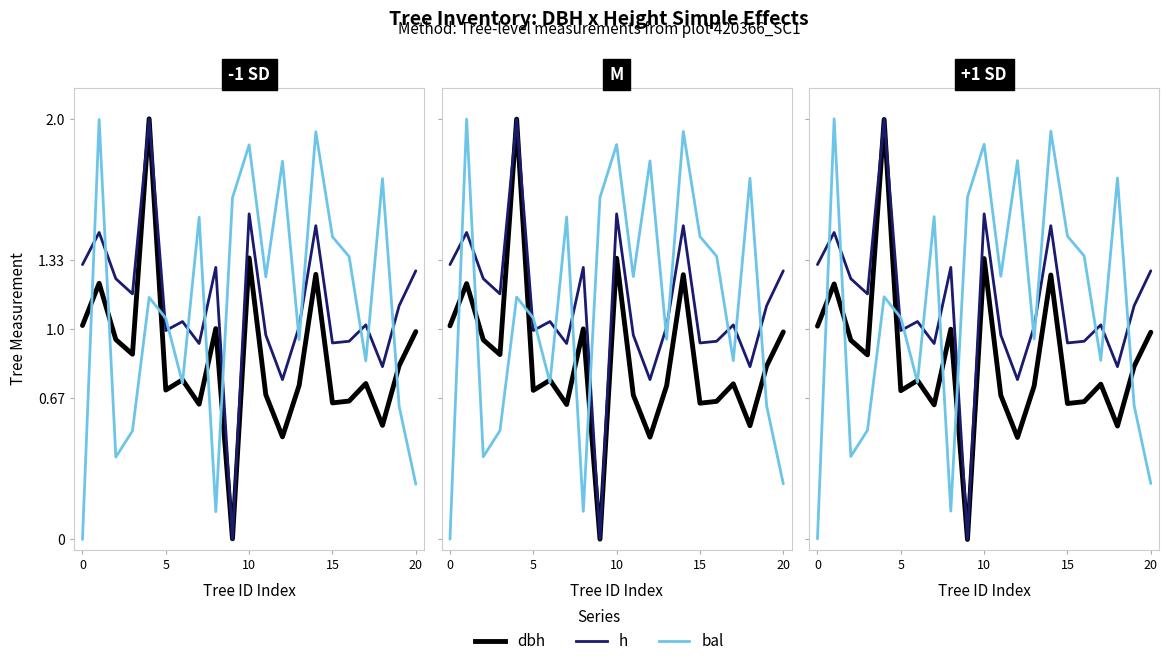

Count the number of categories in the chart.

21